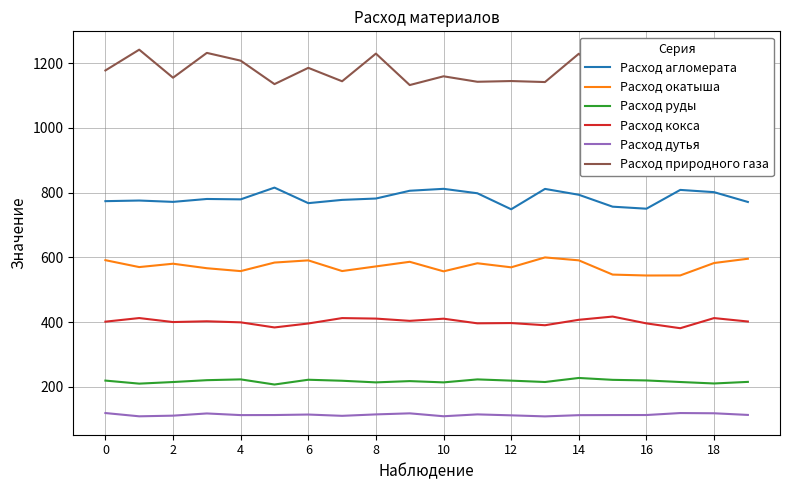

True or false: Расход агломерата has more than 2 interior local peaks.

True